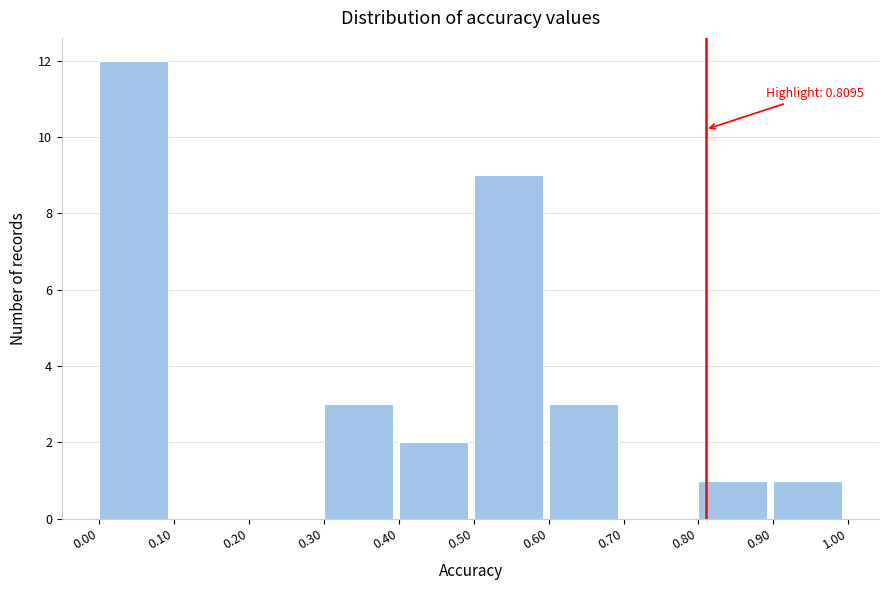

Which range on the x-axis has the tallest bar?

0.00 to 0.10